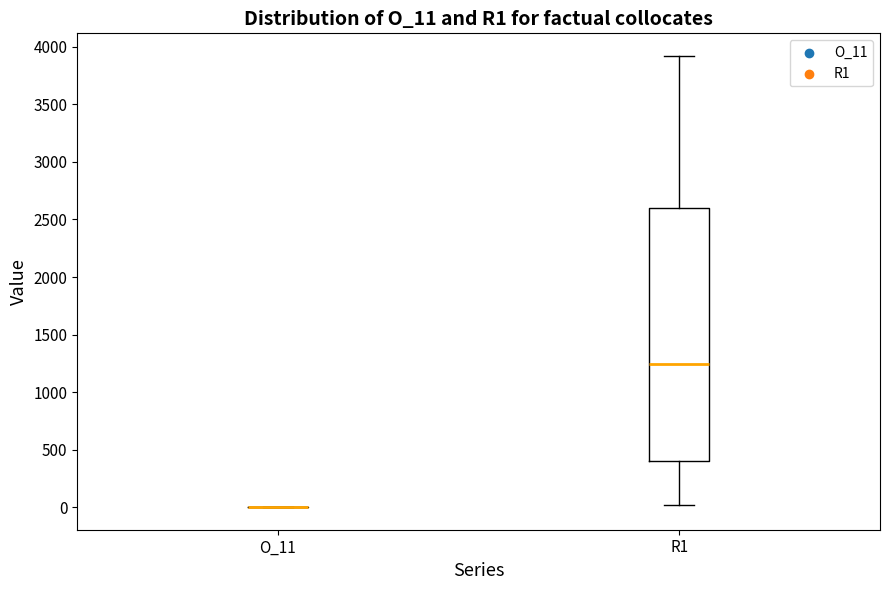

Reading left to right, transcribe this box plot: for each box, give where its median line is, the range the box spans, and where its two whiskers end, as read against the y-axis. The values are not printed on the chart, so give them approximately, as read against the axis.

O_11: box collapsed to a line at 0, whiskers 0 to 0
R1: median 1250, box 400 to 2600, whiskers 0 to 3900